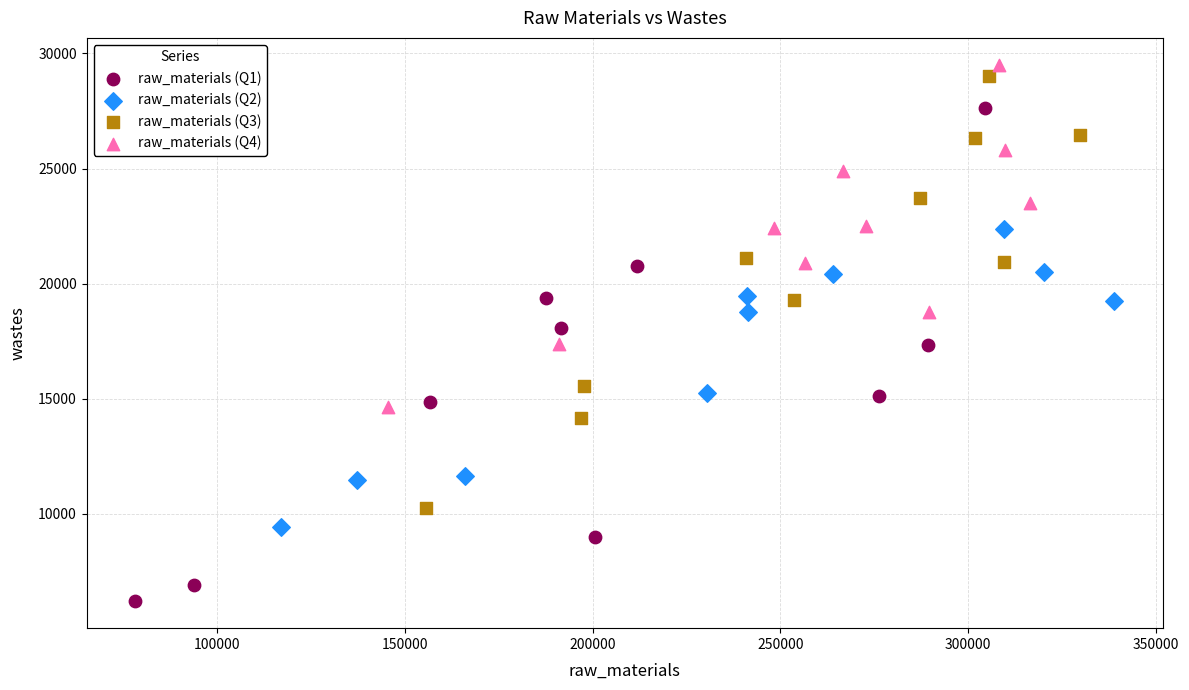

Which series has the widest spread of Y values?

raw_materials (Q1)